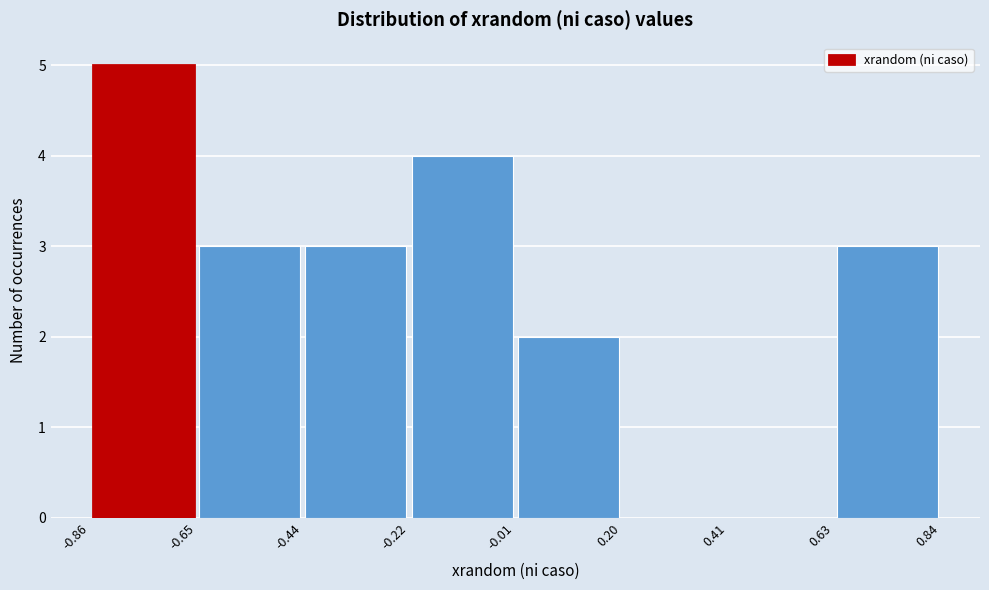

Reading left to right, list every bar in this chart as the range it spans on the x-axis followed by its height. The values are not printed on the chart, so give them approximately, as read against the axis.

-0.86 to -0.65: 5
-0.65 to -0.44: 3
-0.44 to -0.22: 3
-0.22 to -0.01: 4
-0.01 to 0.20: 2
0.20 to 0.41: 0
0.41 to 0.63: 0
0.63 to 0.84: 3